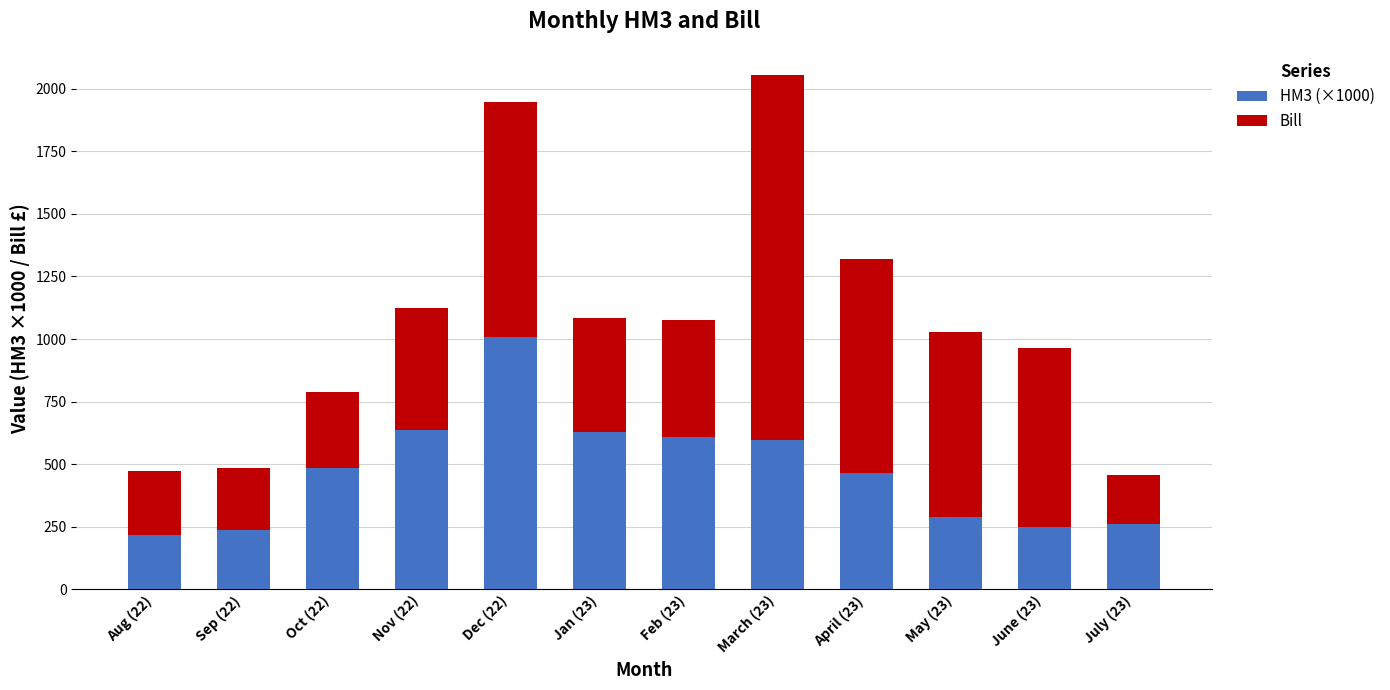

Count the number of data series in this chart.

2